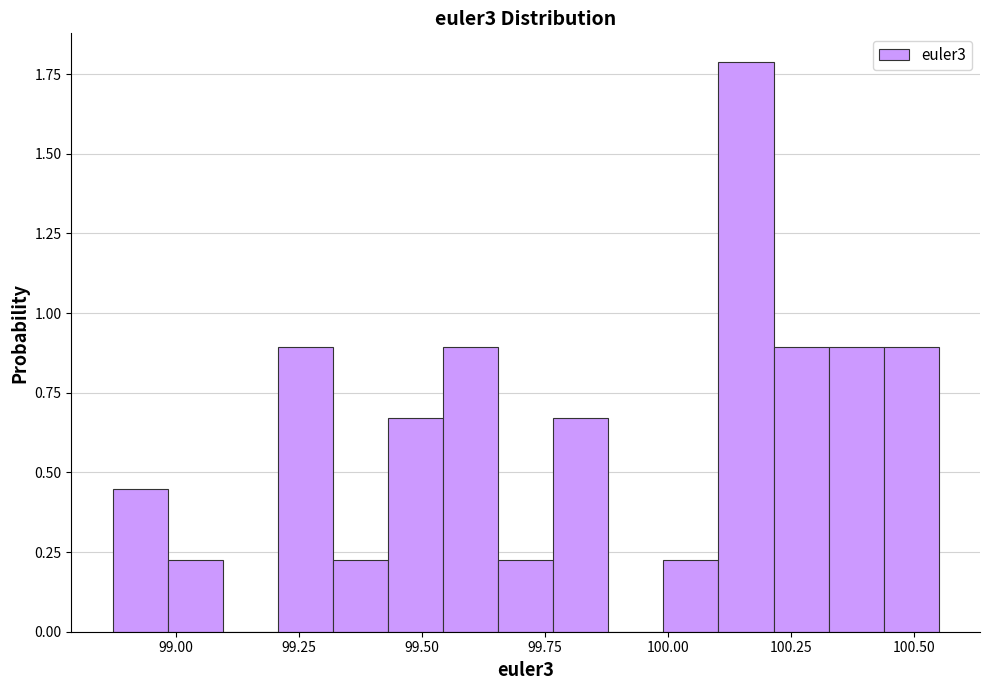

Around what value on the x-axis is the tallest bar? Give the approximate position of its centre, as read against the axis.

100.15